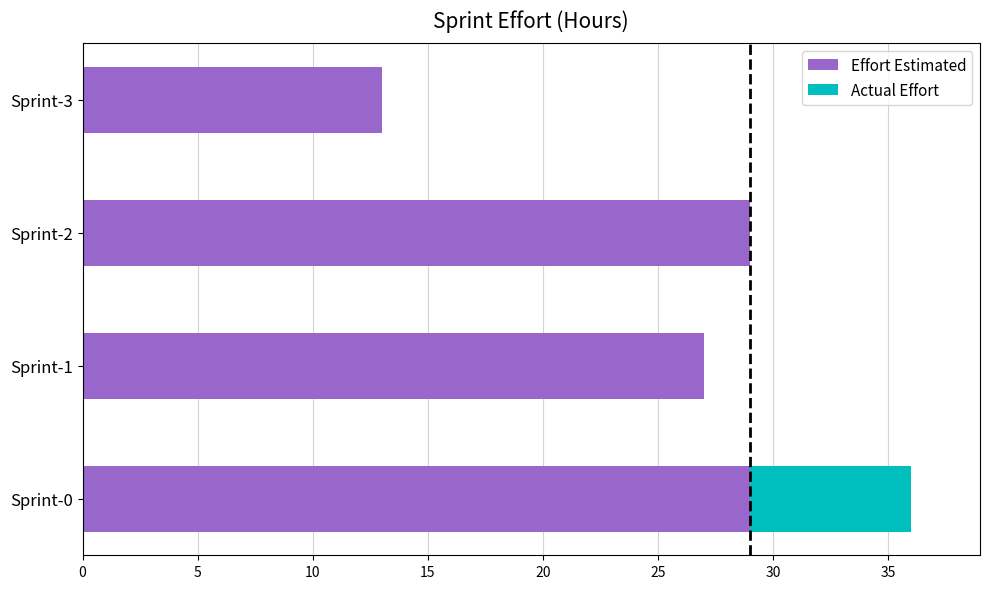

The value of Effort Estimated at Sprint-2 is 29. True or false?

True